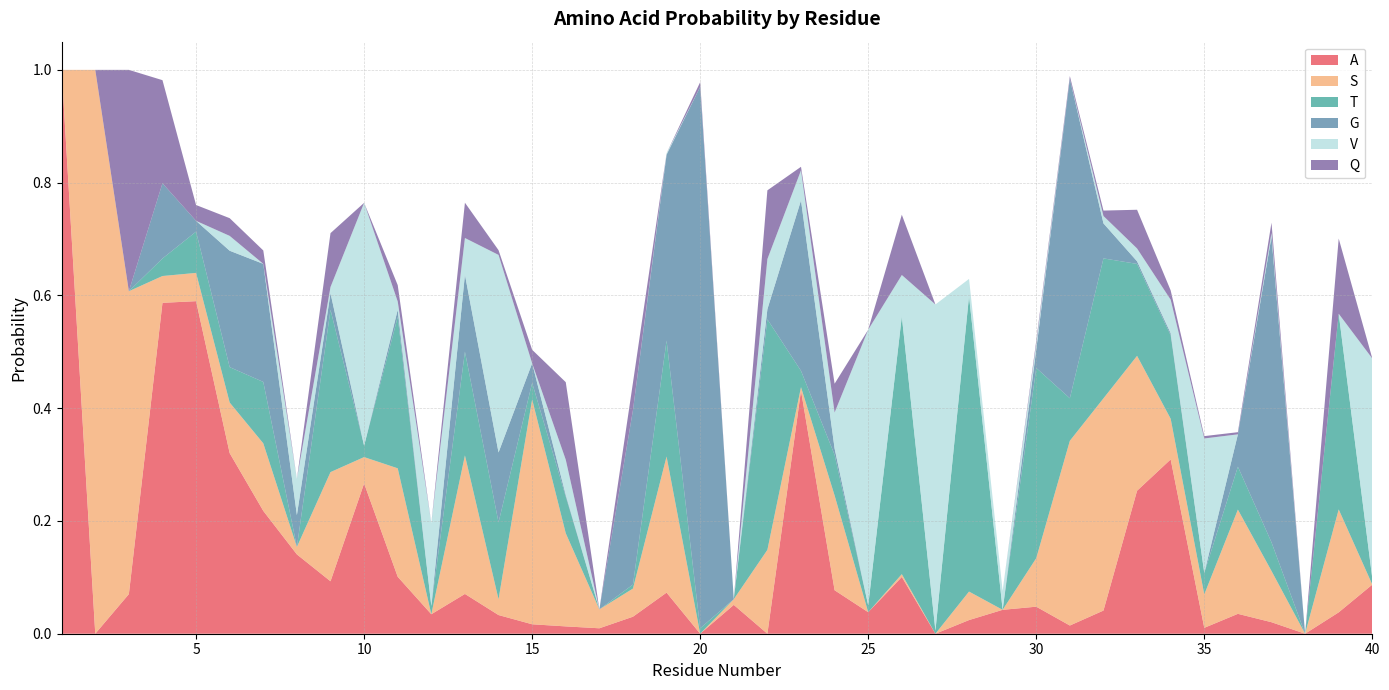

Reading right to left, transcribe all the data shown in this chart.

A: 0.1	0.0	0.0	0.0	0.0	0.0	0.3	0.3	0.0	0.0	0.0	0.0	0.0	0.0	0.1	0.0	0.1	0.4	0.0	0.1	0.0	0.1	0.0	0.0	0.0	0.0	0.0	0.1	0.0	0.1	0.3	0.1	0.1	0.2	0.3	0.6	0.6	0.1	0.0	1.0
S: 0.0	0.2	0.0	0.1	0.2	0.1	0.1	0.2	0.4	0.3	0.1	0.0	0.1	0.0	0.0	0.0	0.2	0.0	0.1	0.0	0.0	0.2	0.0	0.0	0.2	0.4	0.0	0.2	0.0	0.2	0.0	0.2	0.0	0.1	0.1	0.1	0.0	0.5	1.0	0.0
T: 0.0	0.3	0.0	0.1	0.1	0.0	0.1	0.2	0.2	0.1	0.3	0.0	0.5	0.0	0.5	0.0	0.1	0.0	0.4	0.0	0.0	0.2	0.0	0.0	0.1	0.0	0.1	0.2	0.0	0.3	0.0	0.3	0.0	0.1	0.1	0.1	0.0	0.0	0.0	0.0
G: 0.0	0.0	0.0	0.5	0.1	0.0	0.0	0.0	0.1	0.6	0.0	0.0	0.0	0.0	0.0	0.0	0.0	0.3	0.0	0.0	1.0	0.3	0.3	0.0	0.0	0.0	0.1	0.1	0.0	0.0	0.0	0.0	0.1	0.2	0.2	0.0	0.1	0.0	0.0	0.0
V: 0.4	0.0	0.0	0.0	0.0	0.2	0.1	0.0	0.0	0.0	0.0	0.0	0.0	0.6	0.1	0.5	0.1	0.1	0.1	0.0	0.0	0.0	0.0	0.0	0.1	0.0	0.4	0.1	0.1	0.0	0.4	0.0	0.1	0.0	0.0	0.0	0.0	0.0	0.0	0.0
Q: 0.0	0.1	0.0	0.0	0.0	0.0	0.0	0.1	0.0	0.0	0.0	0.0	0.0	0.0	0.1	0.0	0.1	0.0	0.1	0.0	0.0	0.0	0.0	0.0	0.1	0.0	0.0	0.1	0.0	0.0	0.0	0.1	0.0	0.0	0.0	0.0	0.2	0.4	0.0	0.0